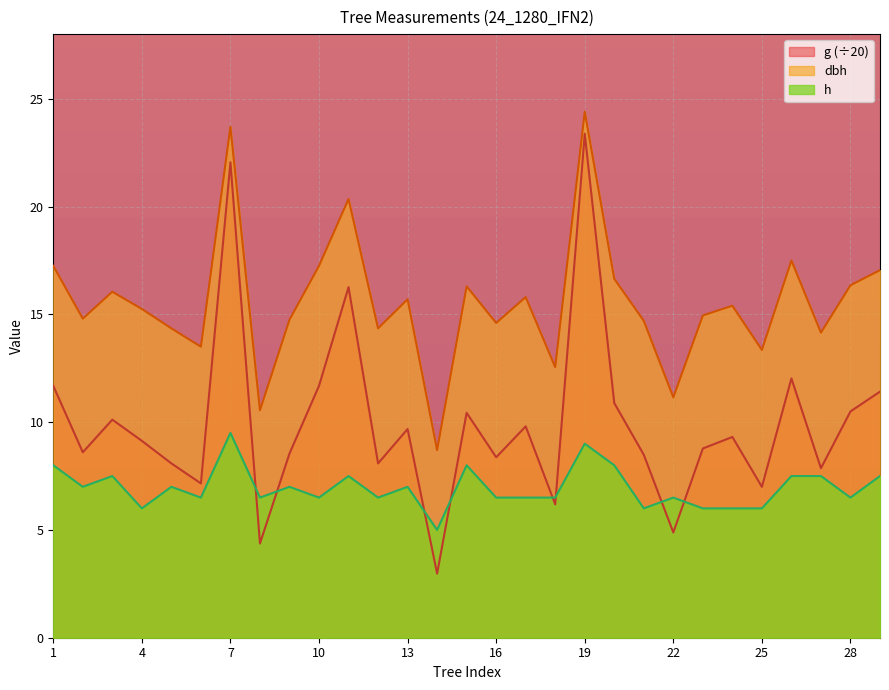

At which label is g closest to 13?

26